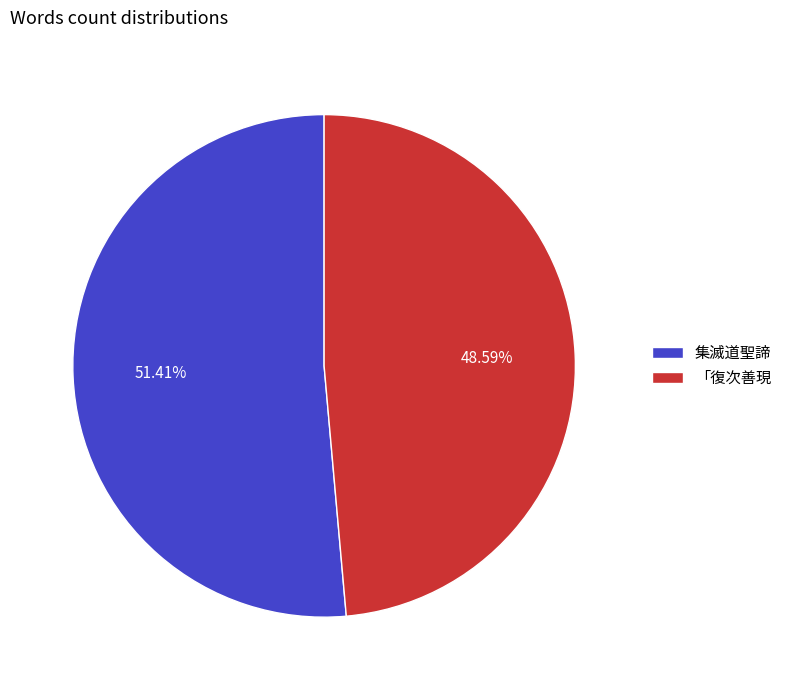

Rank the categories by value from lowest to highest.

「復次善現, 集滅道聖諦